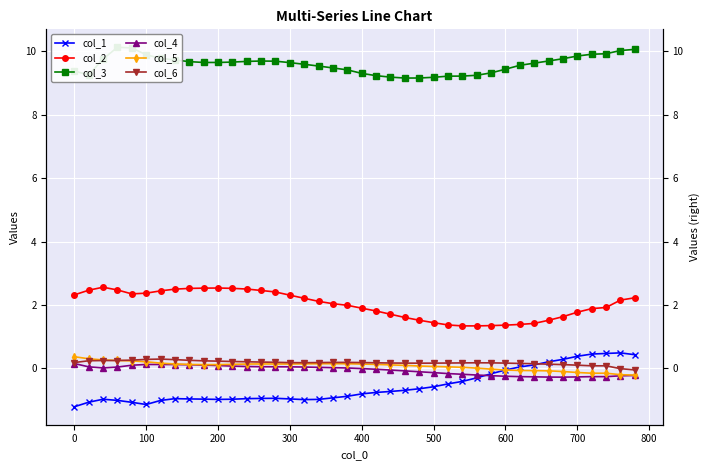

True or false: col_2 has a value of 2.4 at 21.

False